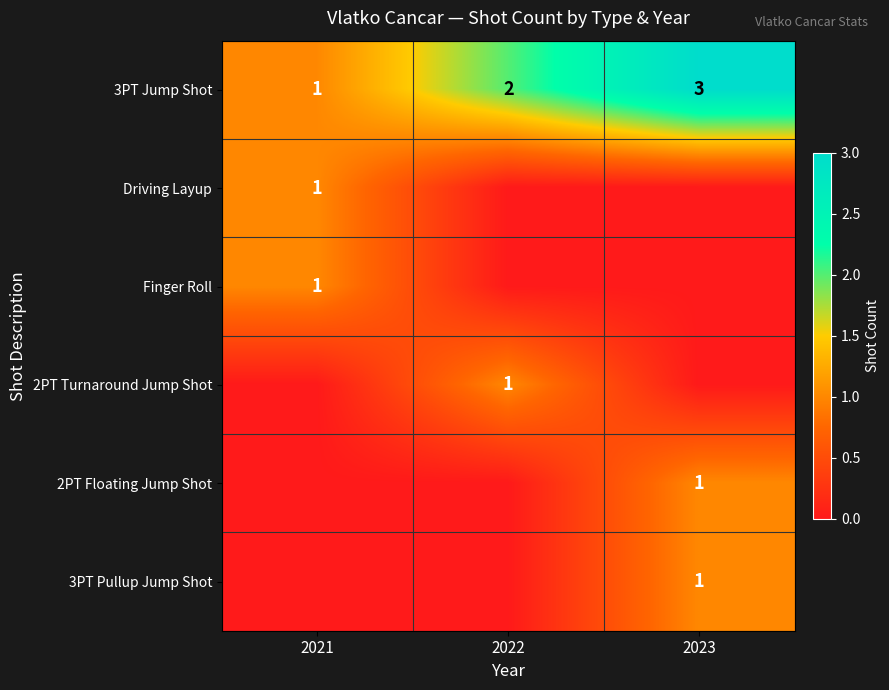

True or false: 2PT Floating Jump Shot has a value of 1 at 2023.

True